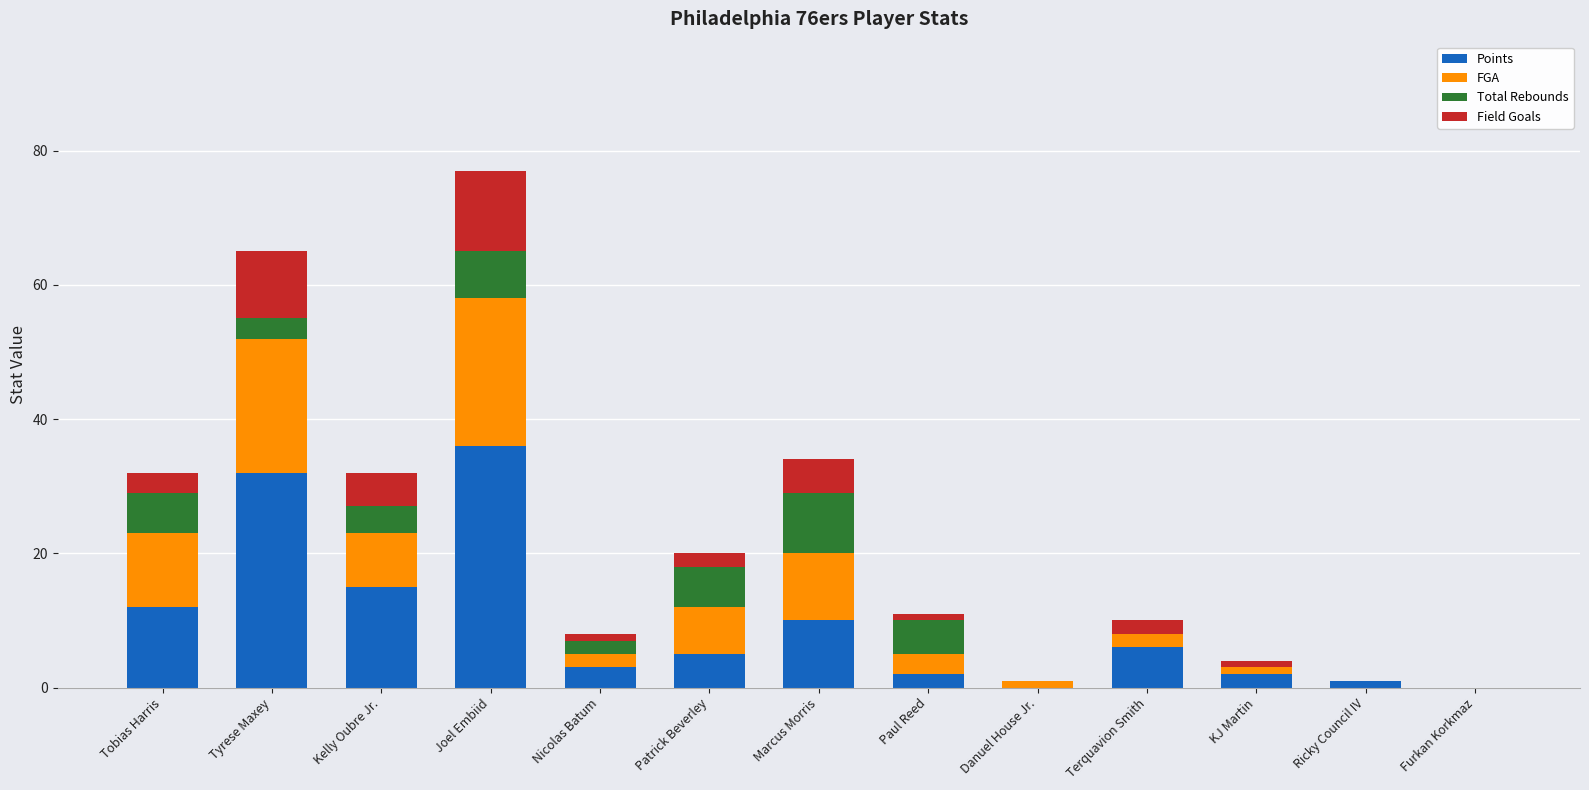

Where is Points nearest to the value 18?

Kelly Oubre Jr.